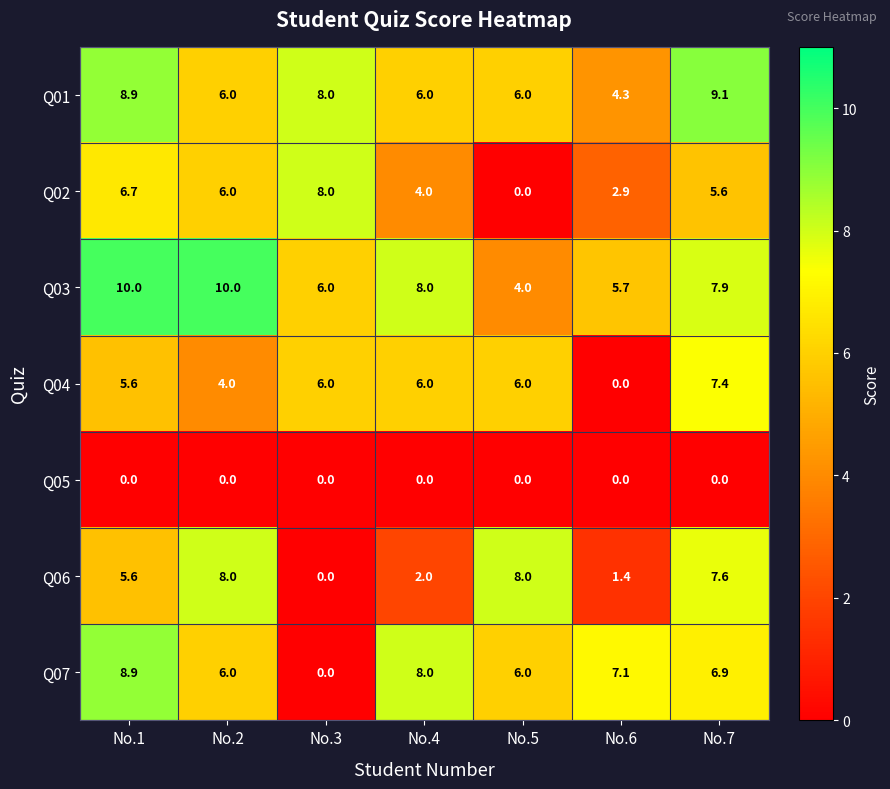

Rank the categories by Q02 value from lowest to highest.

No.5, No.6, No.4, No.7, No.2, No.1, No.3